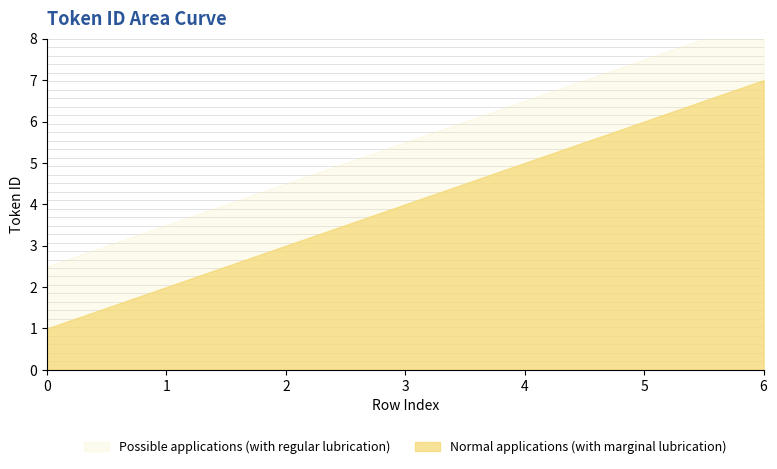

What is the difference between the values at 0 and 2?

2